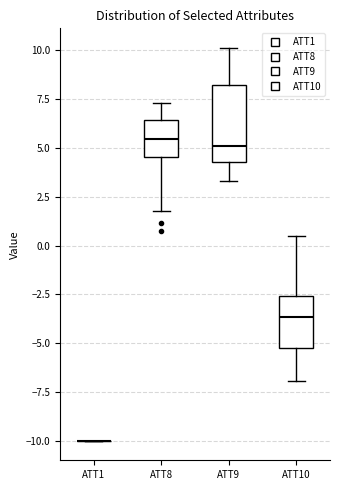

Comparing the boxes themselves (not the whiskers), which one is the tallest?

ATT9